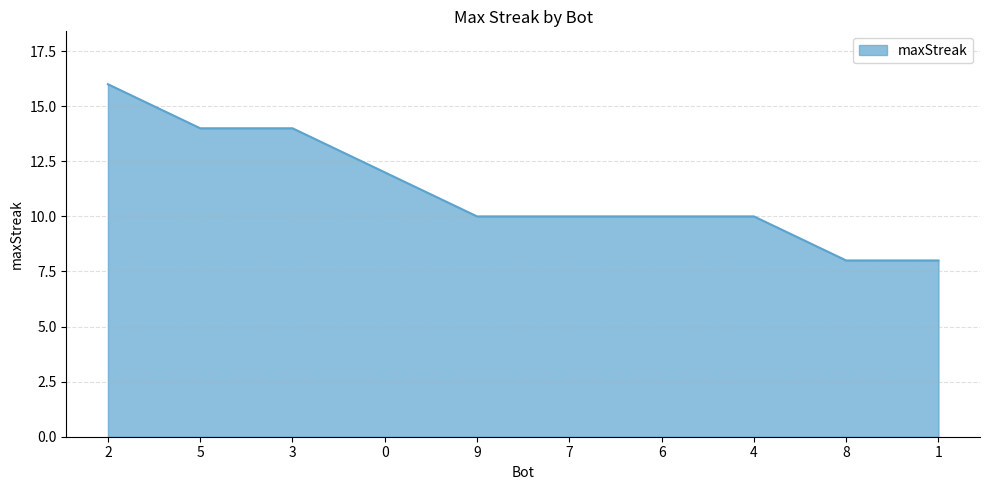

What is the difference between the maximum and minimum values?

8